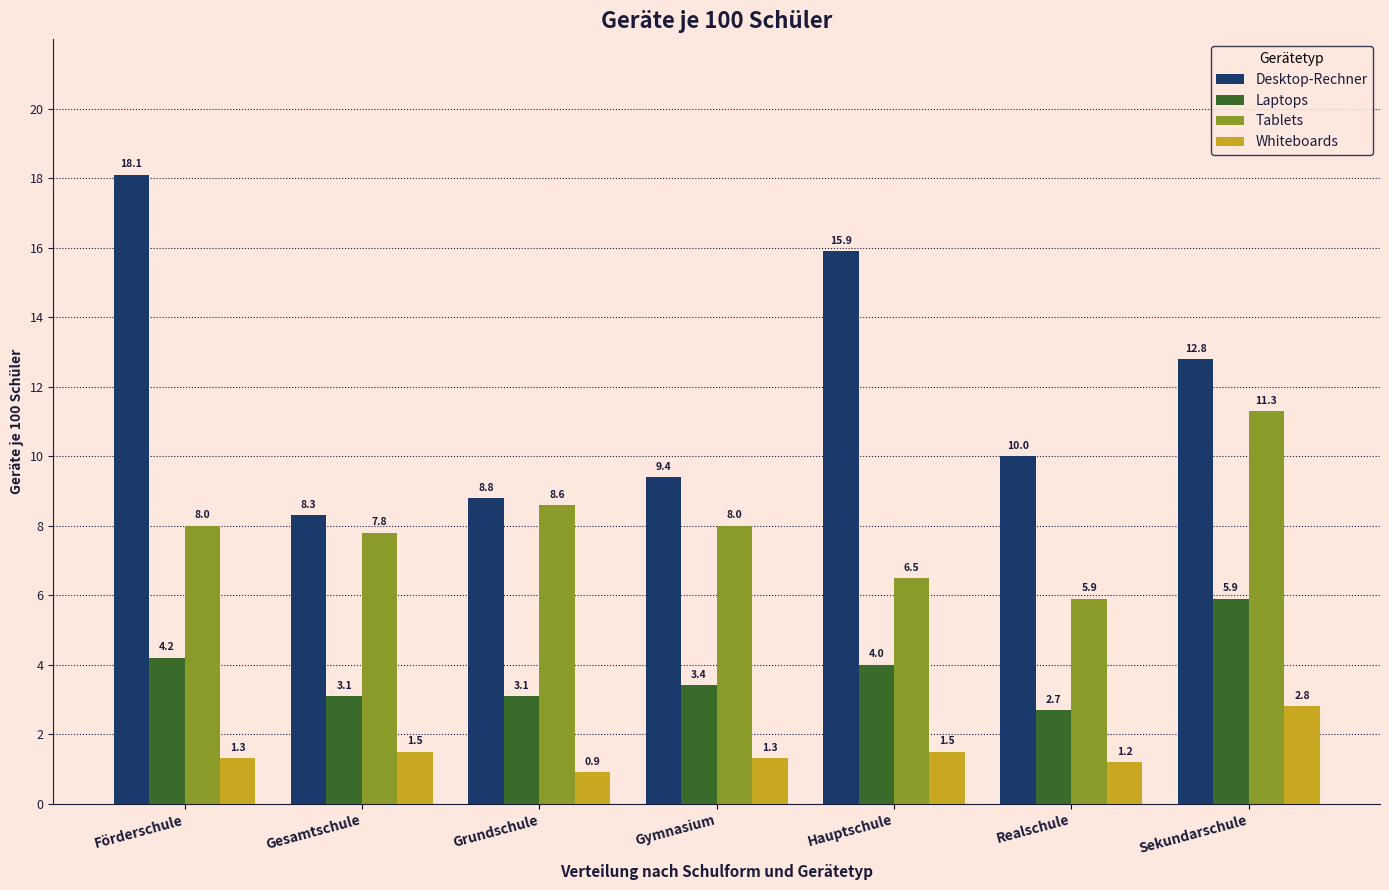

Reading right to left, list all the values displayed in this chart.

Desktop-Rechner: Sekundarschule=12.8	Realschule=10.0	Hauptschule=15.9	Gymnasium=9.4	Grundschule=8.8	Gesamtschule=8.3	Förderschule=18.1
Laptops: Sekundarschule=5.9	Realschule=2.7	Hauptschule=4.0	Gymnasium=3.4	Grundschule=3.1	Gesamtschule=3.1	Förderschule=4.2
Tablets: Sekundarschule=11.3	Realschule=5.9	Hauptschule=6.5	Gymnasium=8.0	Grundschule=8.6	Gesamtschule=7.8	Förderschule=8.0
Whiteboards: Sekundarschule=2.8	Realschule=1.2	Hauptschule=1.5	Gymnasium=1.3	Grundschule=0.9	Gesamtschule=1.5	Förderschule=1.3